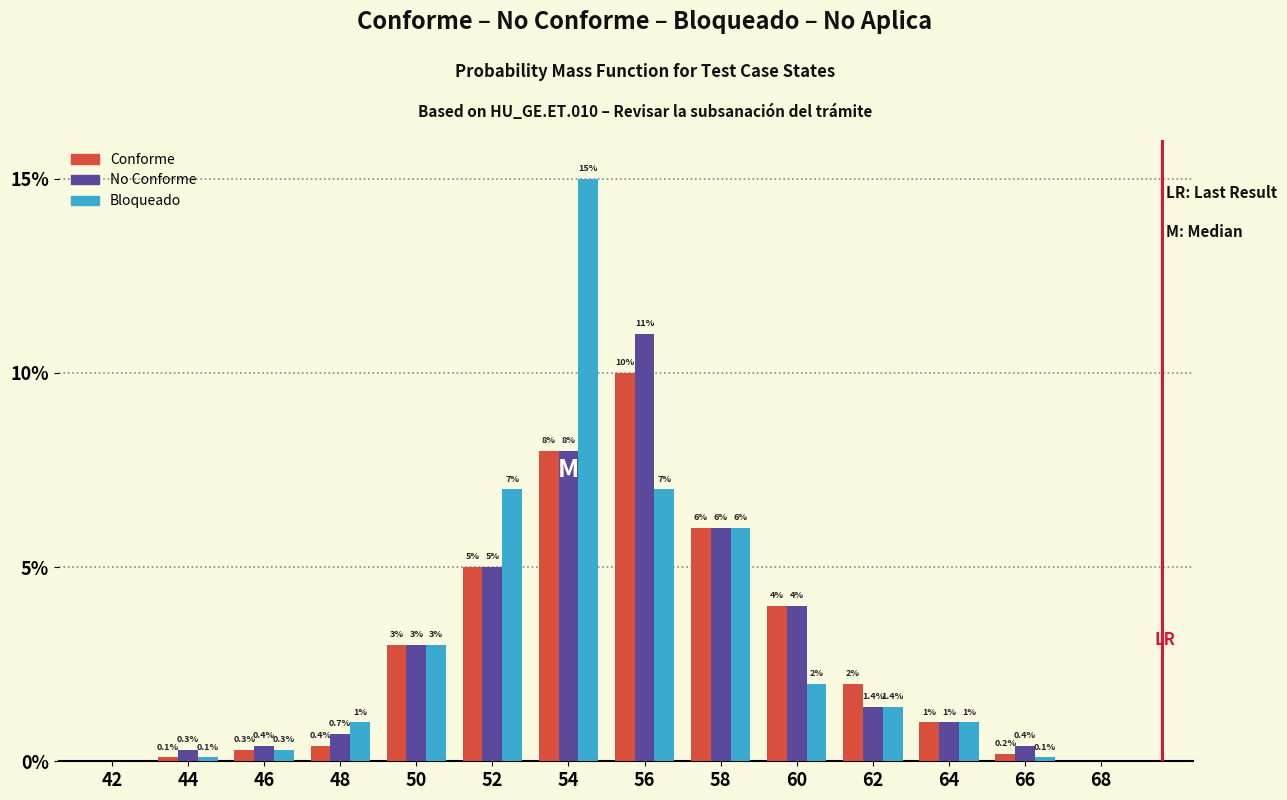

Reading right to left, extract all data points from this chart.

Conforme: 68=0.0	66=0.2	64=1.0	62=2.0	60=4.0	58=6.0	56=10.0	54=8.0	52=5.0	50=3.0	48=0.4	46=0.3	44=0.1	42=0.0
No Conforme: 68=0.0	66=0.4	64=1.0	62=1.4	60=4.0	58=6.0	56=11.0	54=8.0	52=5.0	50=3.0	48=0.7	46=0.4	44=0.3	42=0.0
Bloqueado: 68=0.0	66=0.1	64=1.0	62=1.4	60=2.0	58=6.0	56=7.0	54=15.0	52=7.0	50=3.0	48=1.0	46=0.3	44=0.1	42=0.0